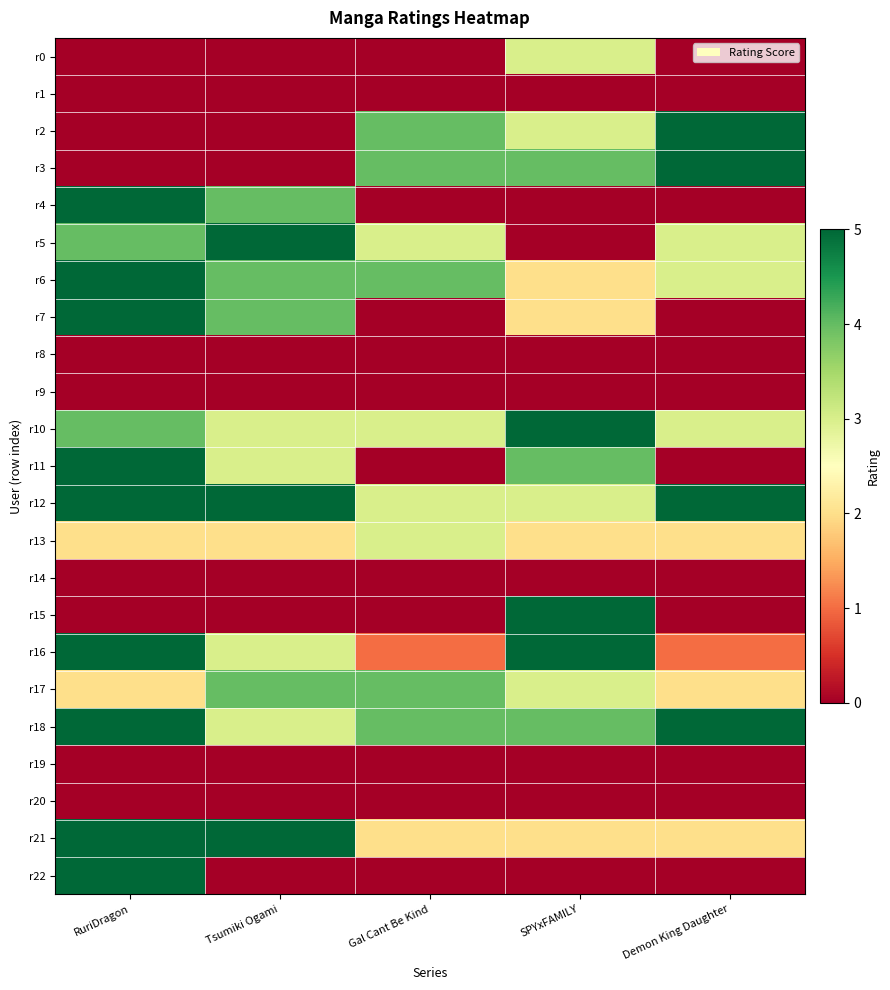

Rank the series at SPYxFAMILY from highest to lowest value.

r10, r15, r16, r3, r11, r18, r0, r2, r12, r17, r6, r7, r13, r21, r1, r4, r5, r8, r9, r14, r19, r20, r22